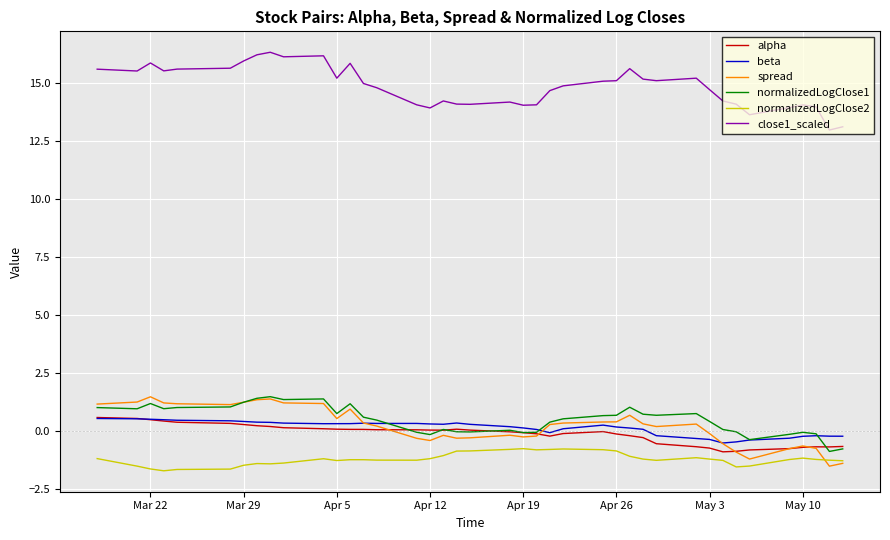

Which series has the largest total across all categories?

close1_scaled